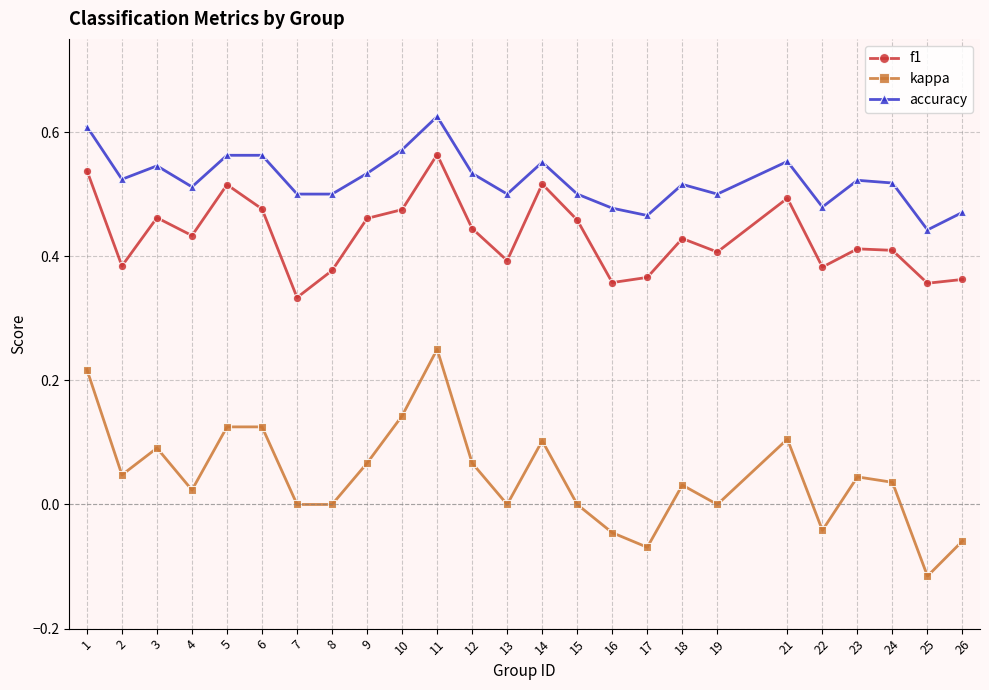

At which category is the sum across all series the highest?

11